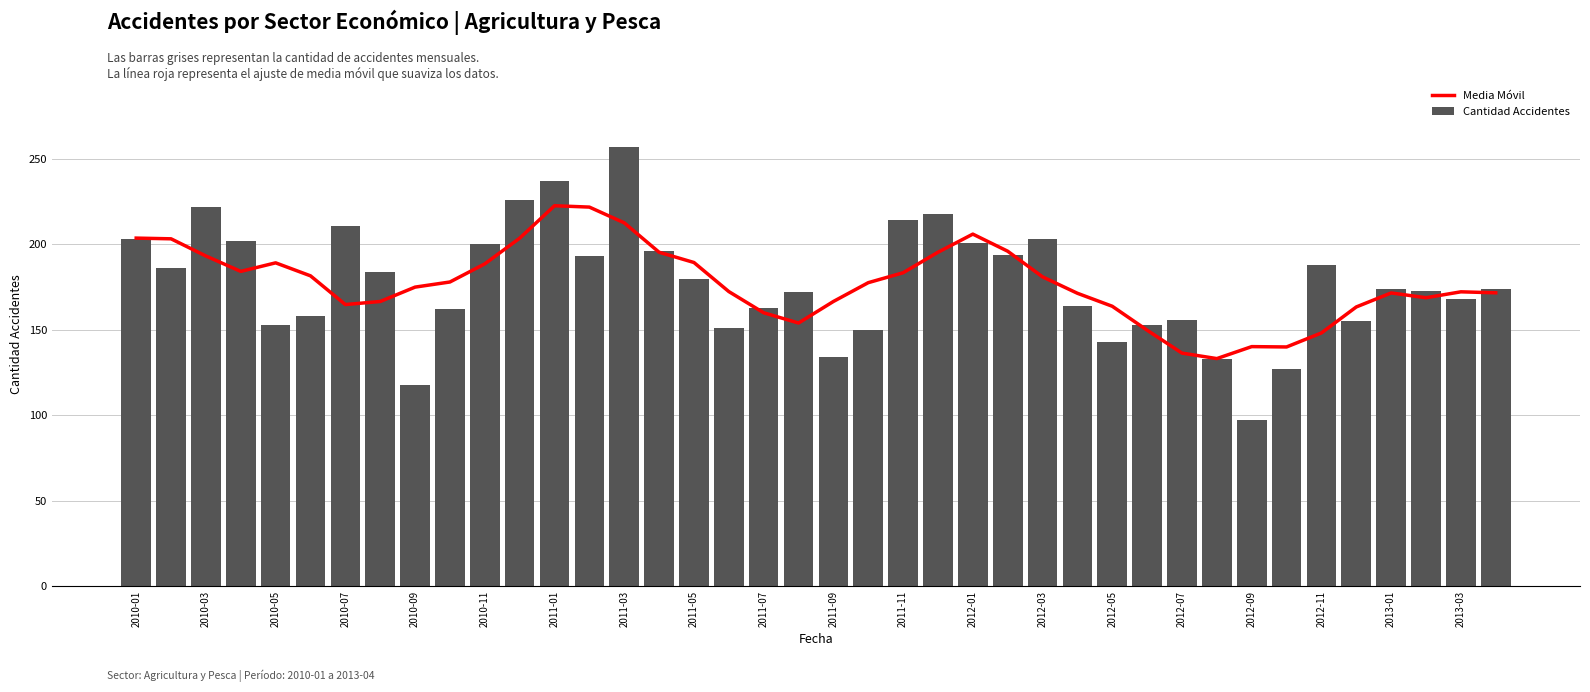

At 39, list the series in order from largest to smallest.

Cantidad Accidentes, Media Móvil